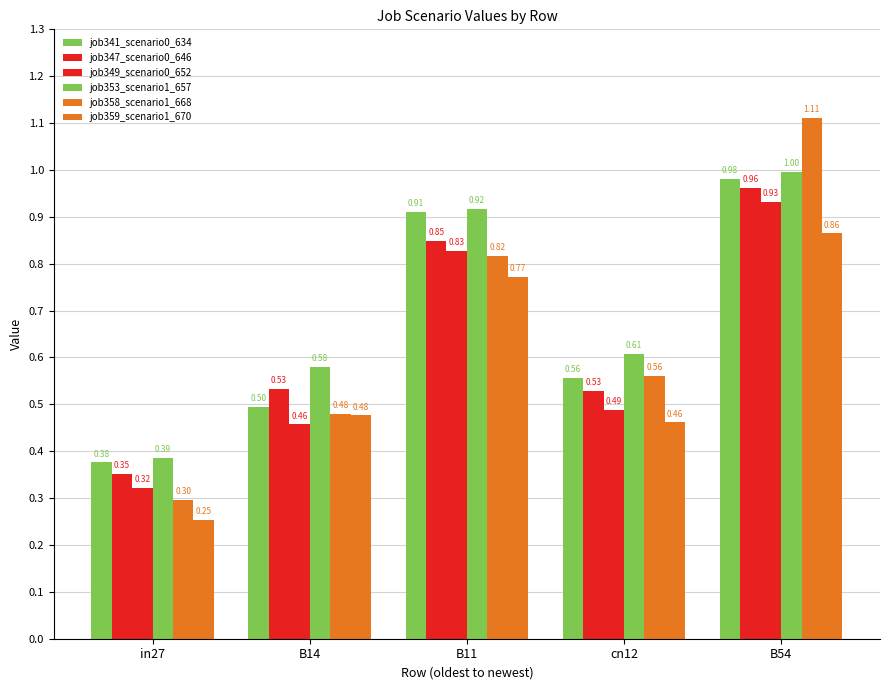

The job347_scenario0_646 series shows 0.6 at B11. True or false?

False